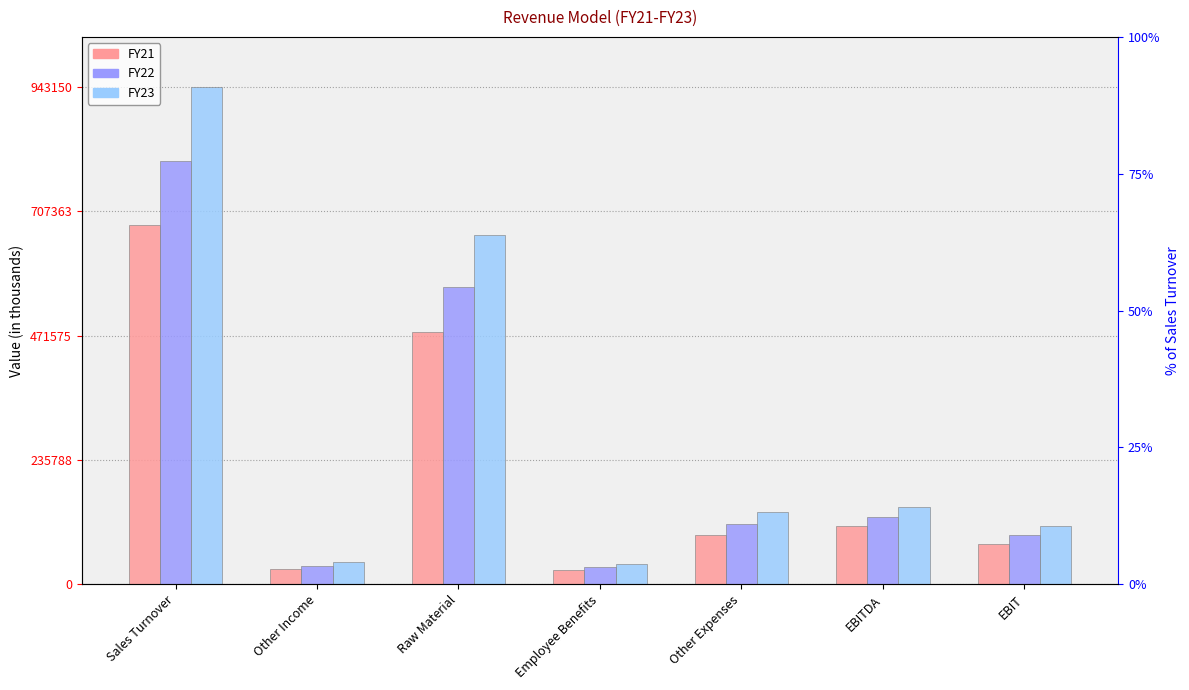

List the series in order of their overall mean, lowest first.

FY21, FY22, FY23